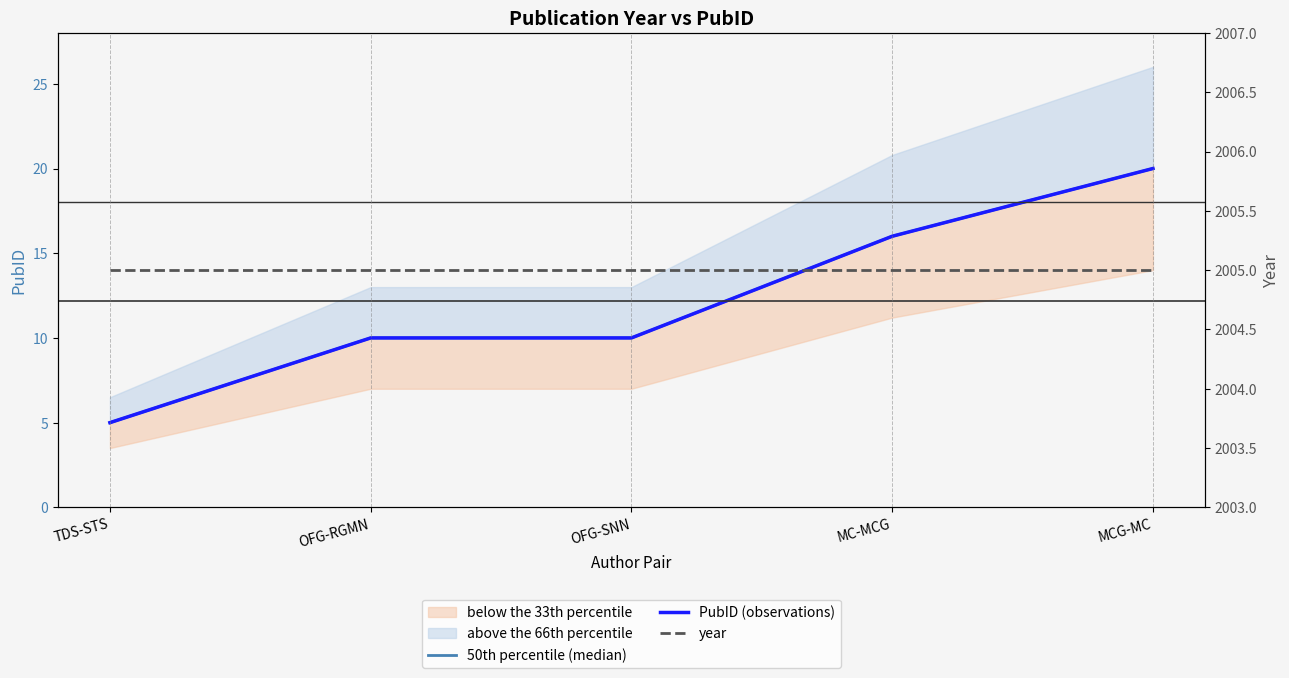

What is the difference between the maximum and minimum values in the 50th percentile (median) series?

15